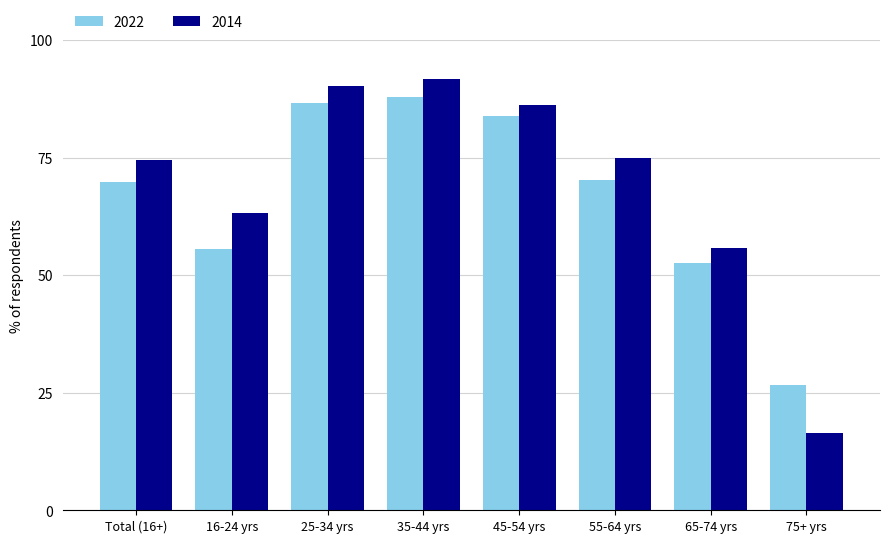

The 2022 series shows 26.7 at 75+ yrs. True or false?

True